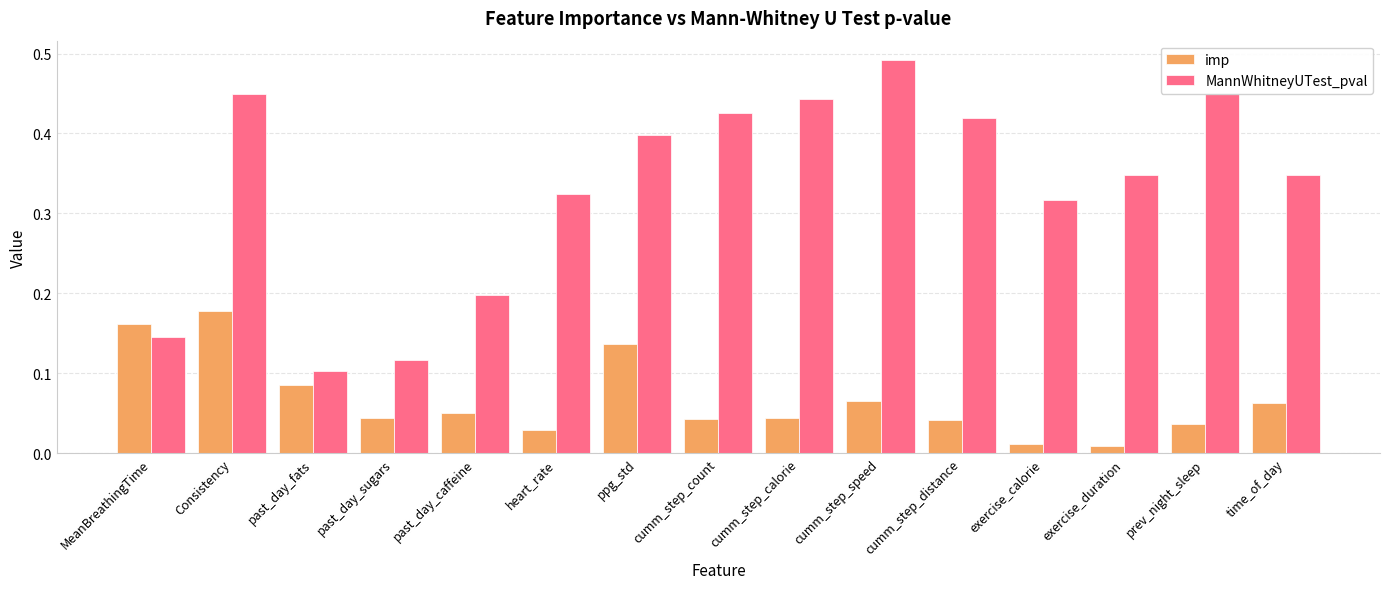

How many data points does each series have?

15